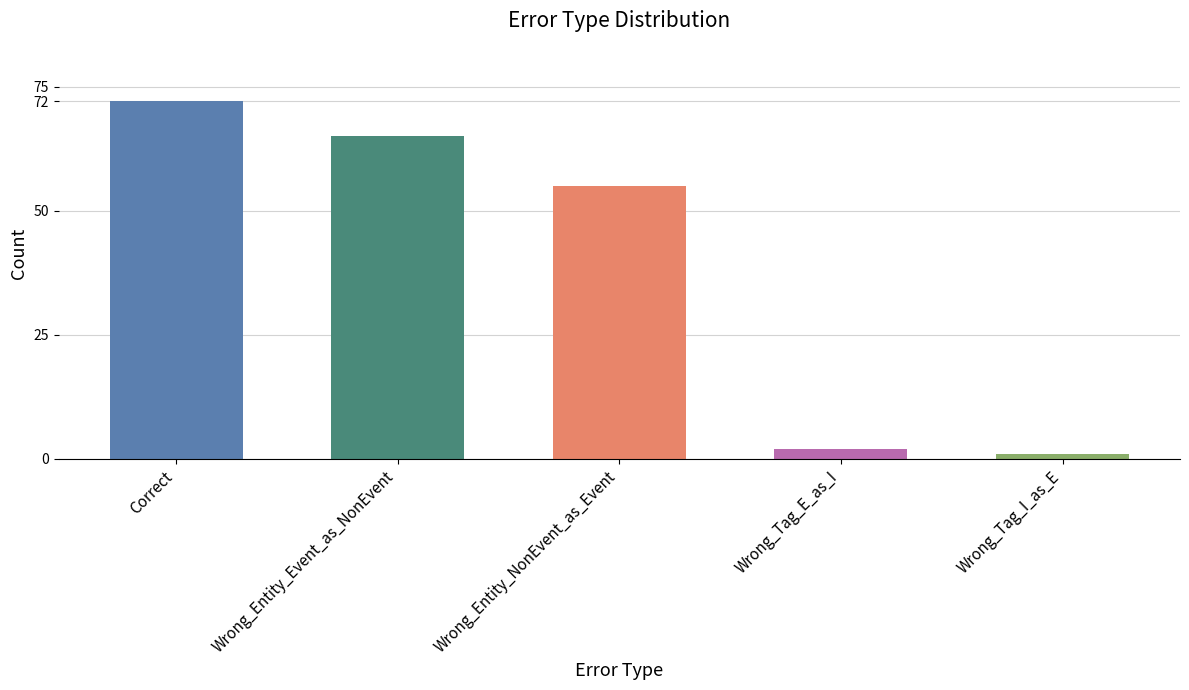

Reading right to left, extract all data points from this chart.

1	2	55	65	72